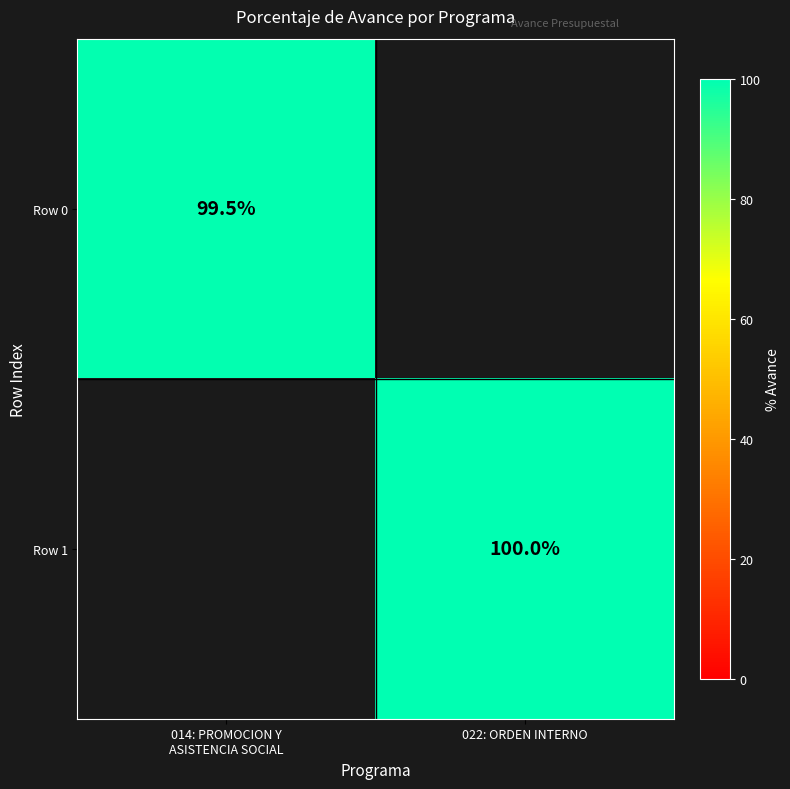

The Row 1 series shows 45.6 at 022: ORDEN INTERNO. True or false?

False